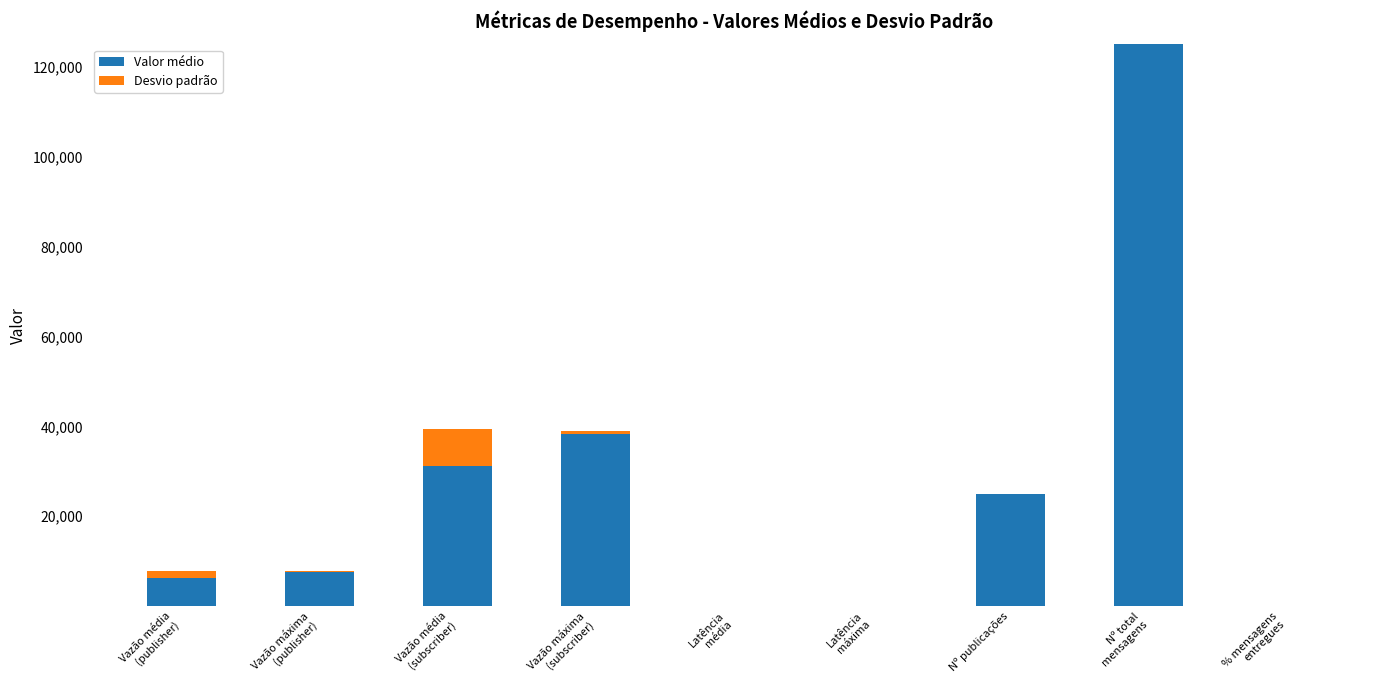

What is the total value across all series at Nº publicações?

25000.0